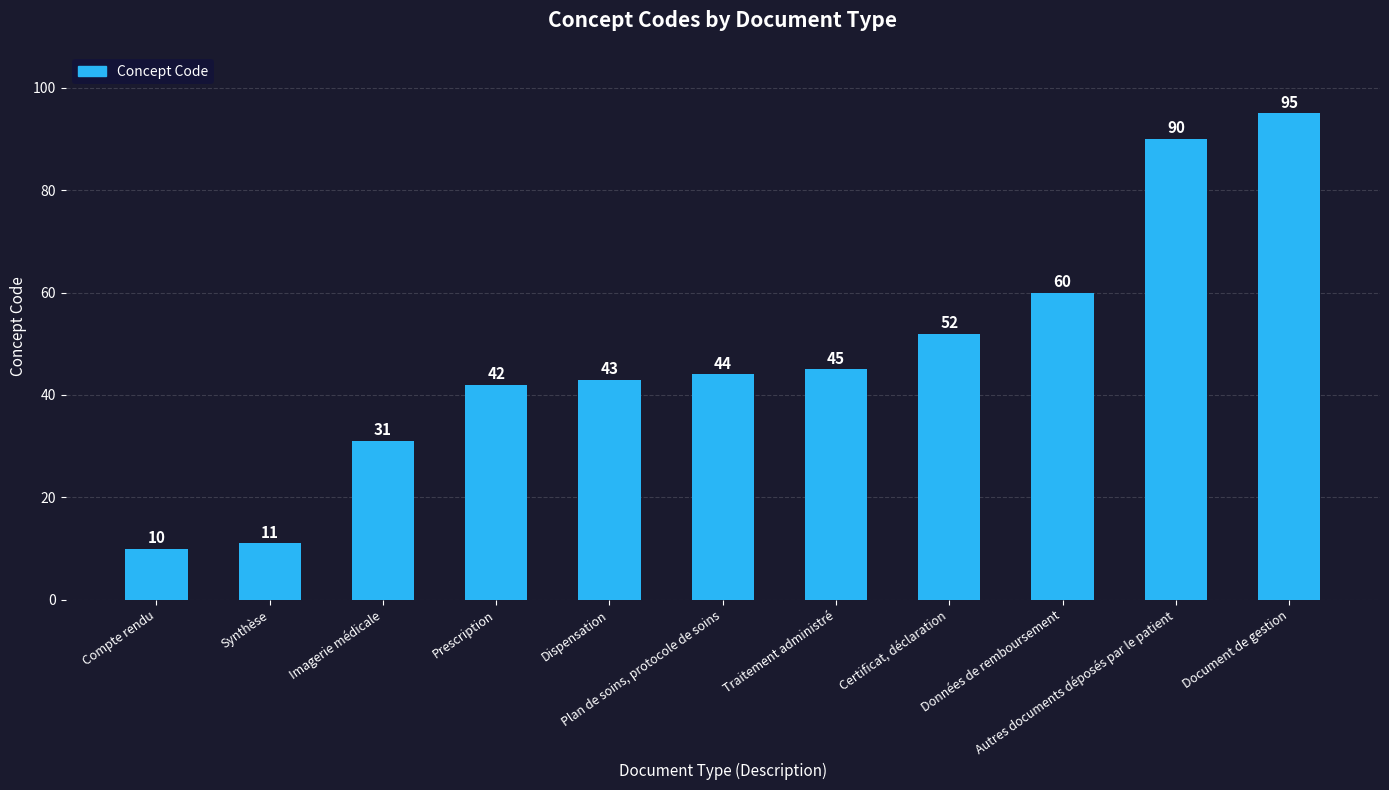

The chart shows a value of 95 at Document de gestion. True or false?

True